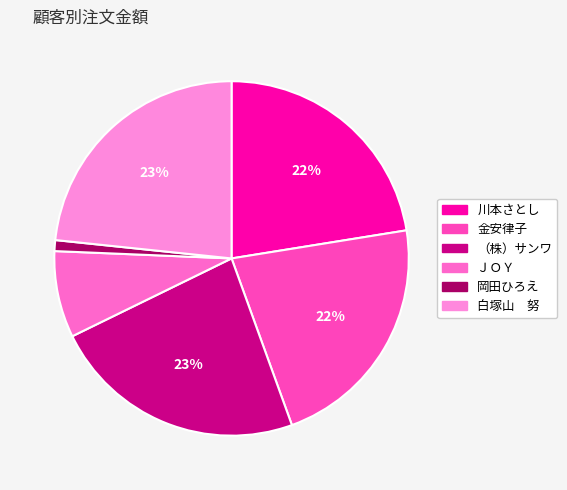

Combined, do （株）サンワ and 金安律子 account for over 50%?

No